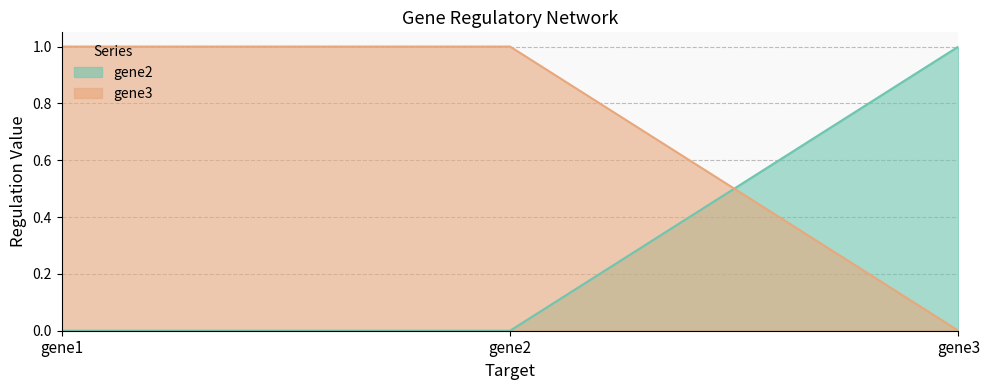

How many gene3 values are between 0 and 1?

3